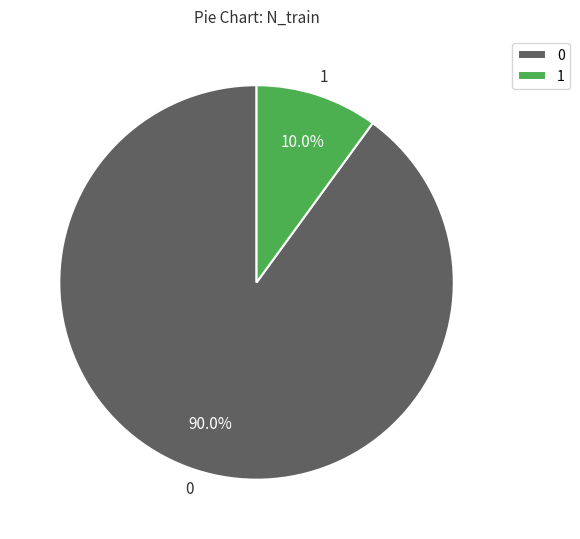

What portion of the pie excludes 0?

10.0%